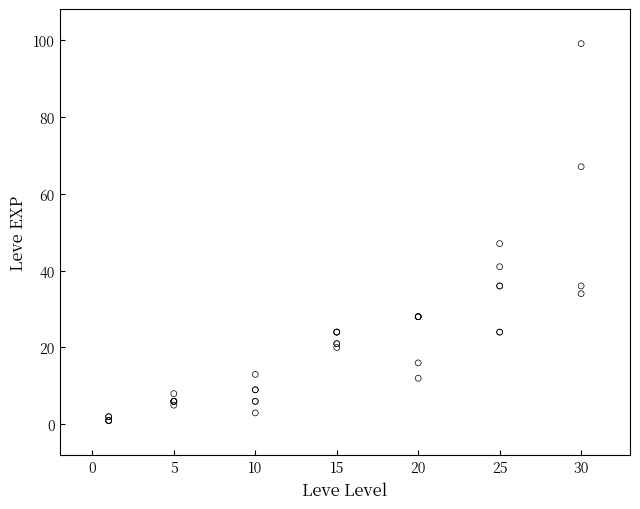

What Y value in the scatter plot is closest to 50?

47